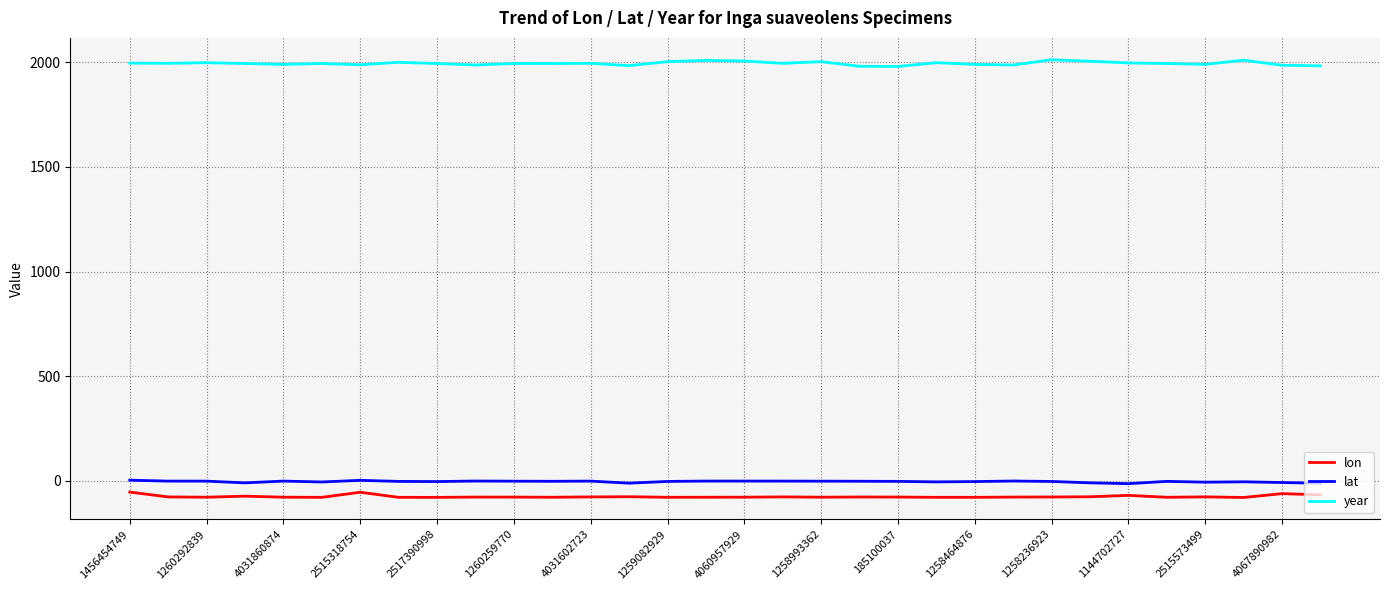

What is the greatest value displayed?

2011.0